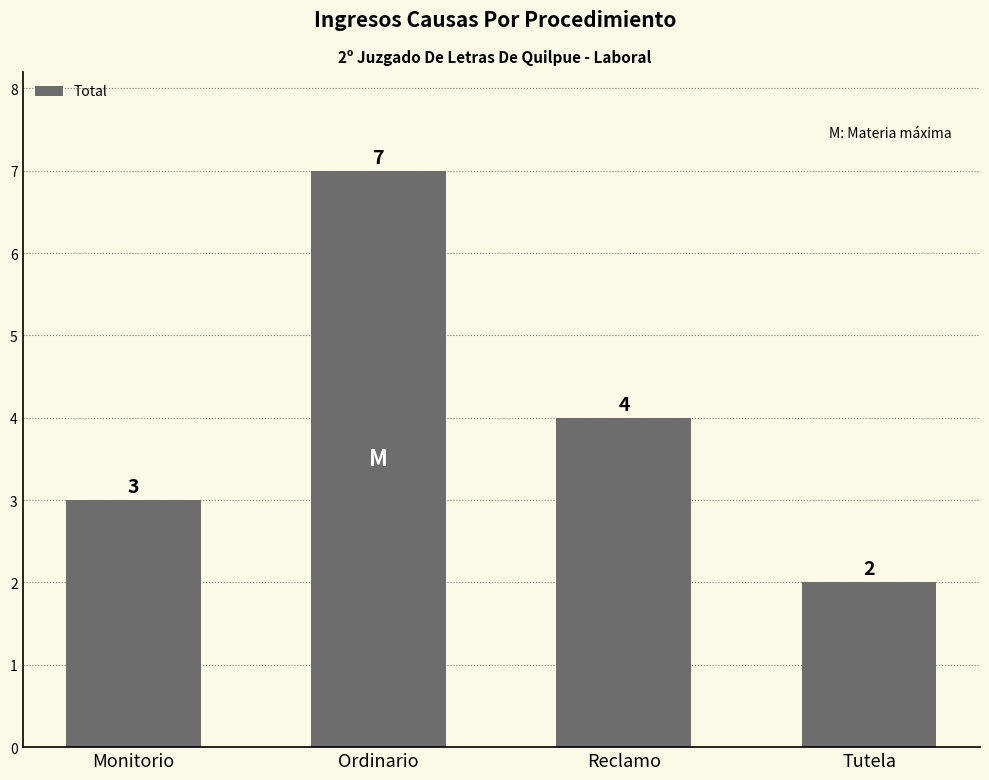

Which category has the lowest value across all series?

Tutela